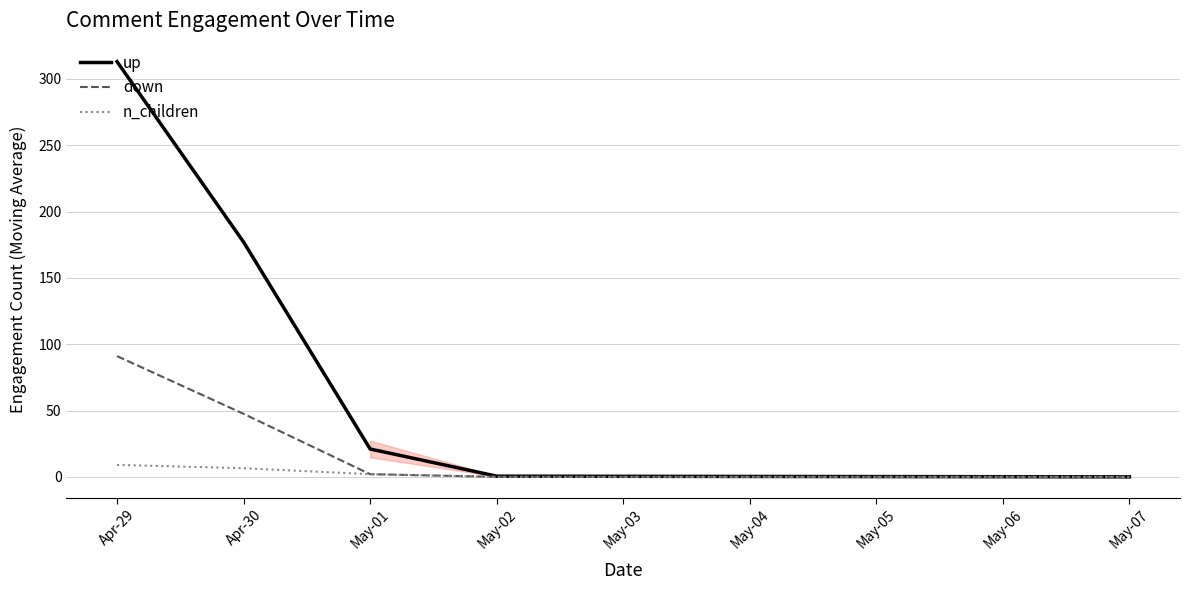

True or false: down has a value of 47.5 at Apr-30.

True